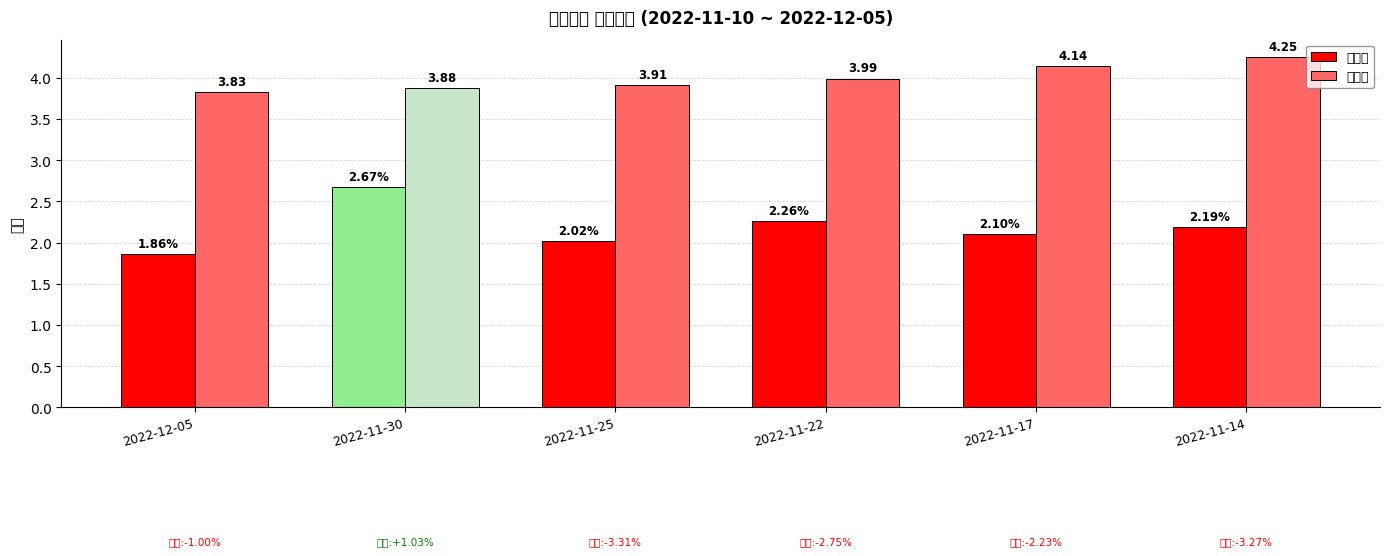

The value of 换手率 at 2022-11-14 is 2.2. True or false?

True